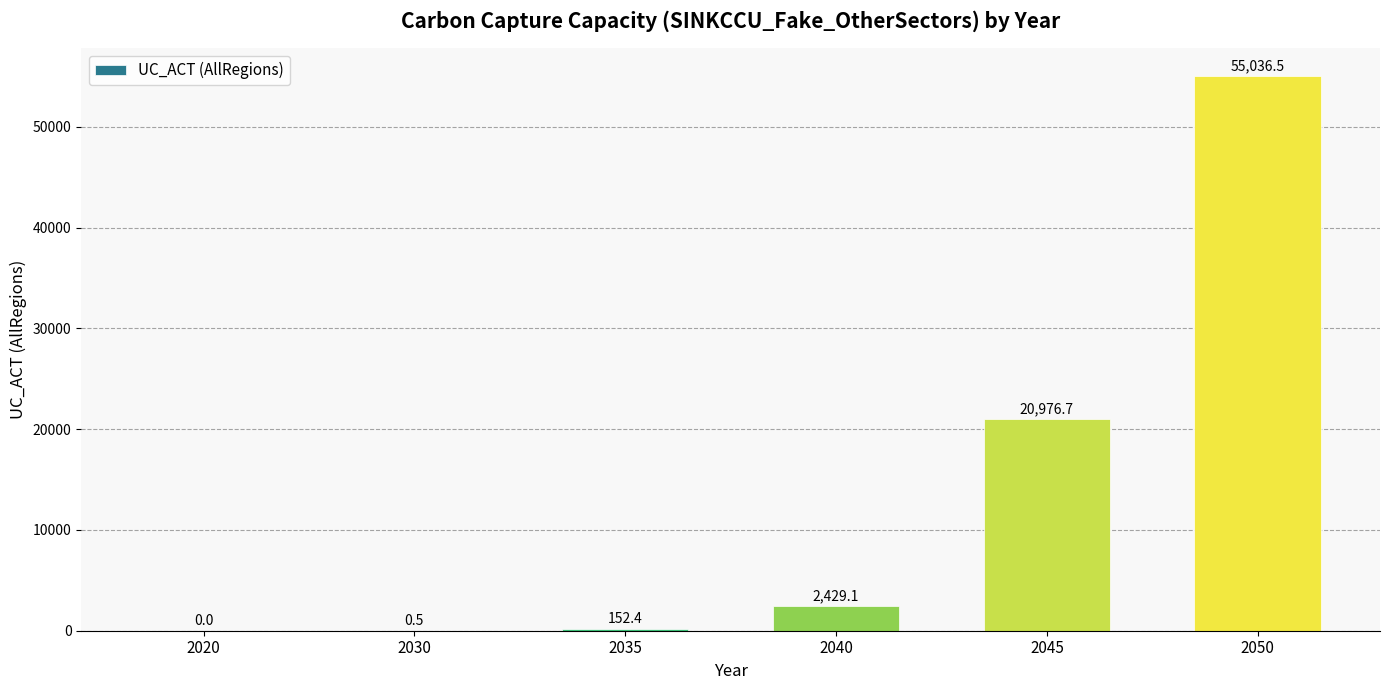

At which category does the chart reach its peak across all series?

2050